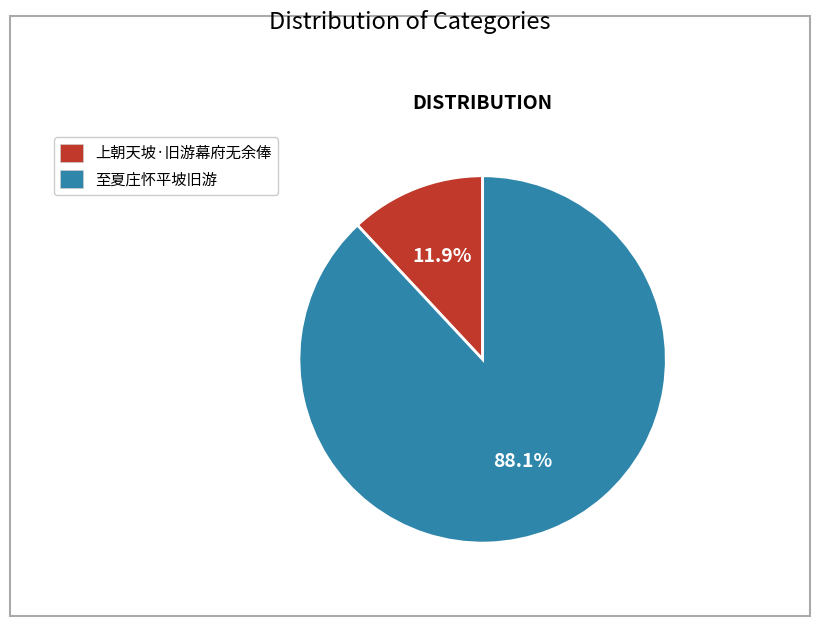

To the nearest percent, what is the difference between the largest and smallest slice percentages?

76%